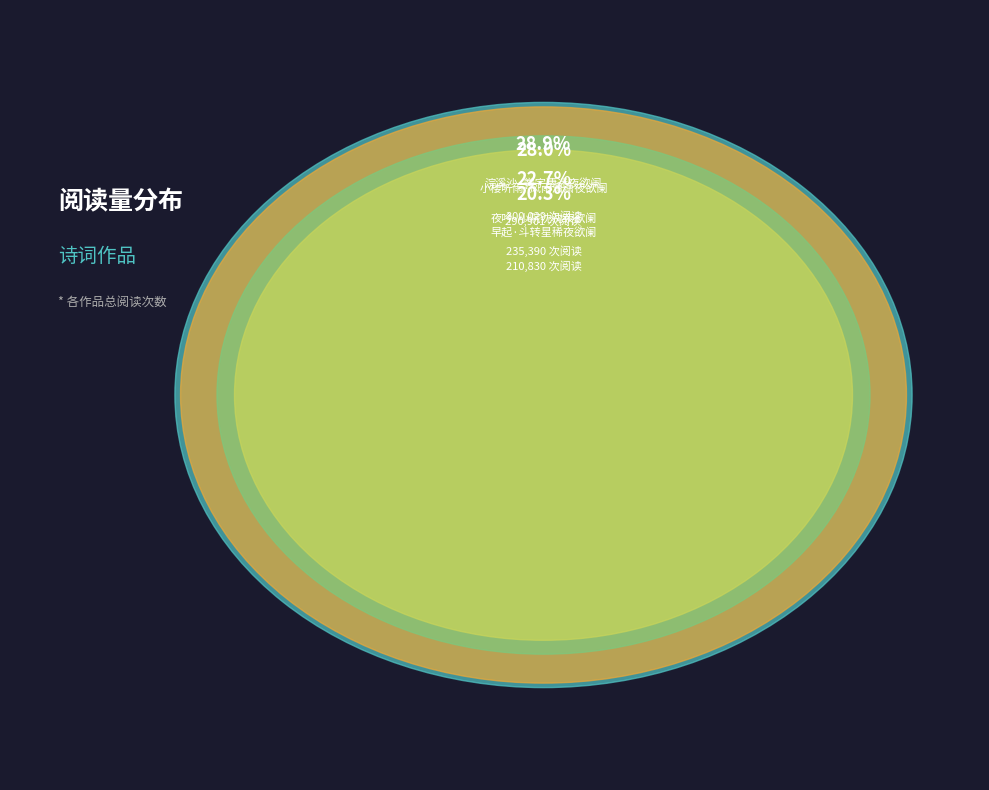

What is the total percentage of 夜吟·小院沈沈夜欲阑 and 早起·斗转星稀夜欲阑?

43.0%